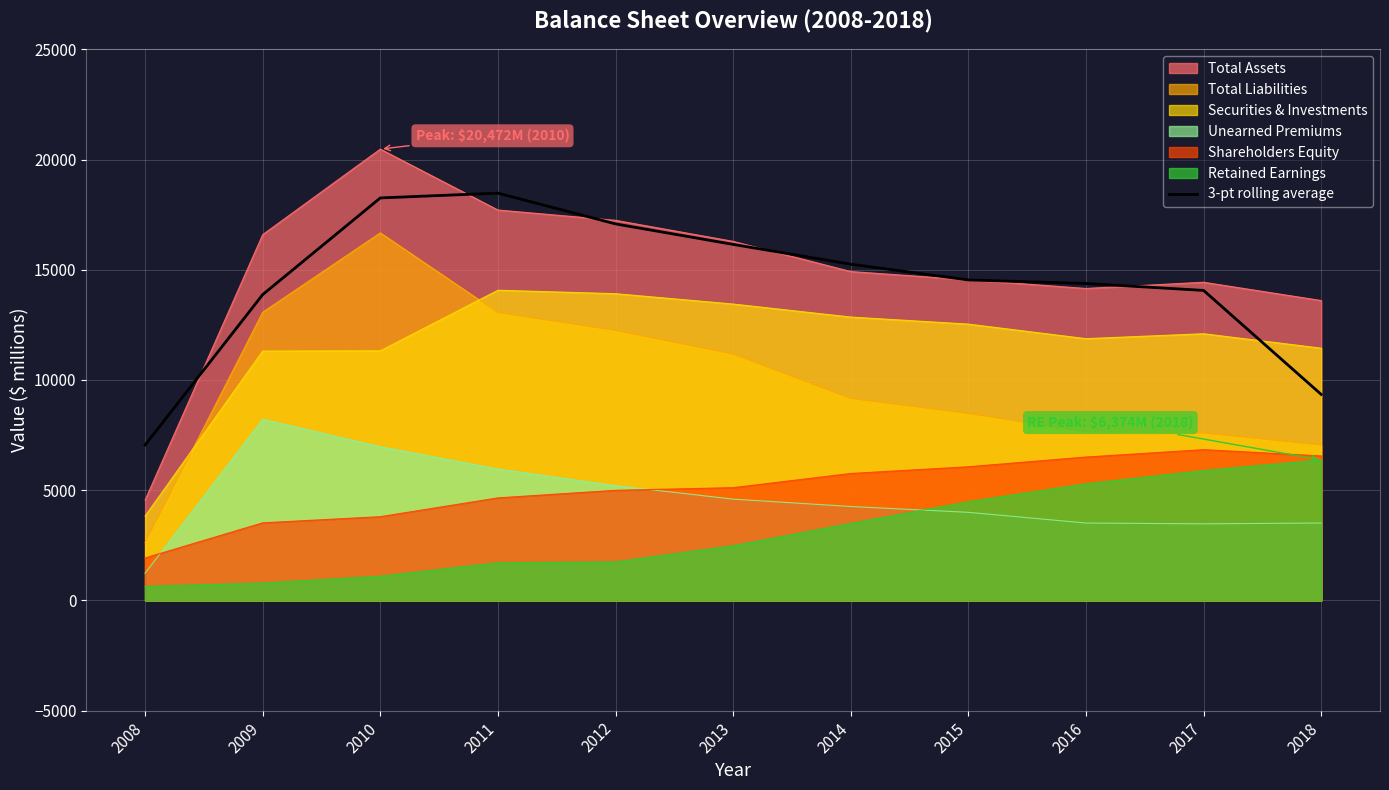

List the labels in order of value, largest first.

2011, 2010, 2012, 2013, 2014, 2015, 2016, 2017, 2009, 2018, 2008